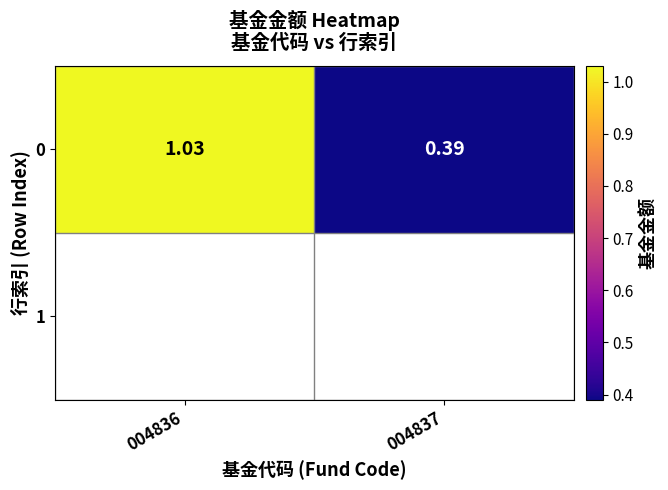

How many distinct data groups are displayed?

2